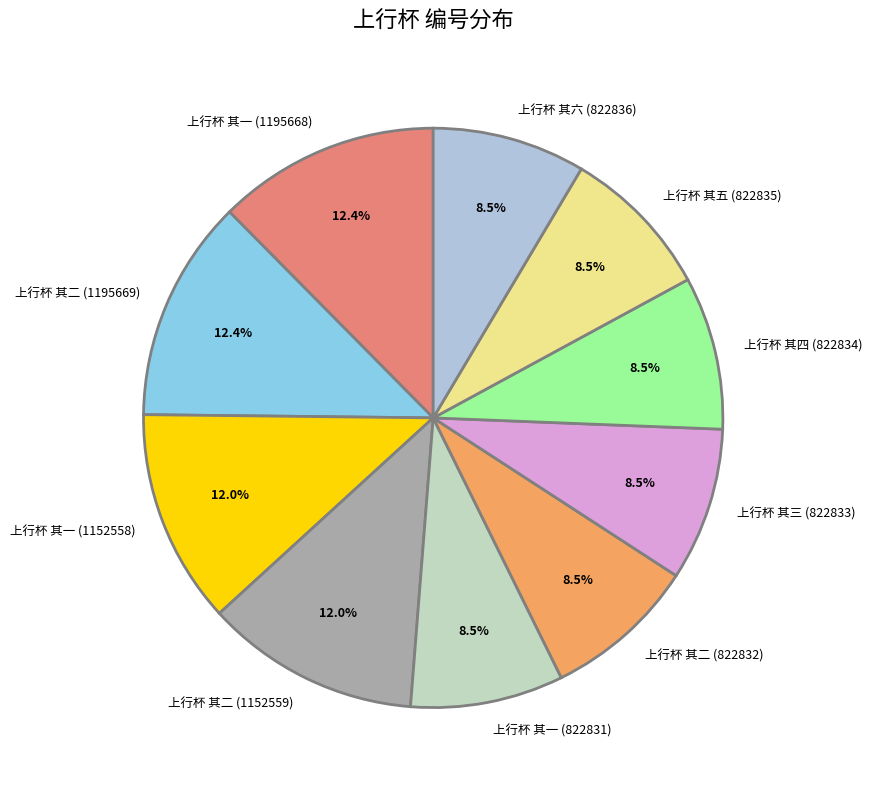

Count the number of slices in the pie.

10